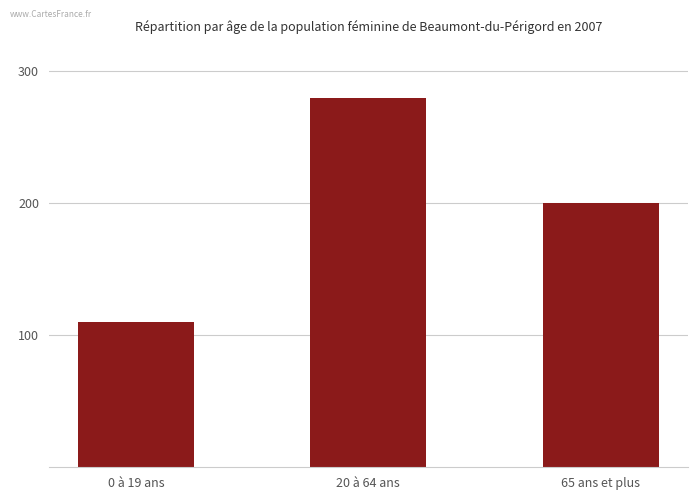

List the labels in order of value, largest first.

20 à 64 ans, 65 ans et plus, 0 à 19 ans